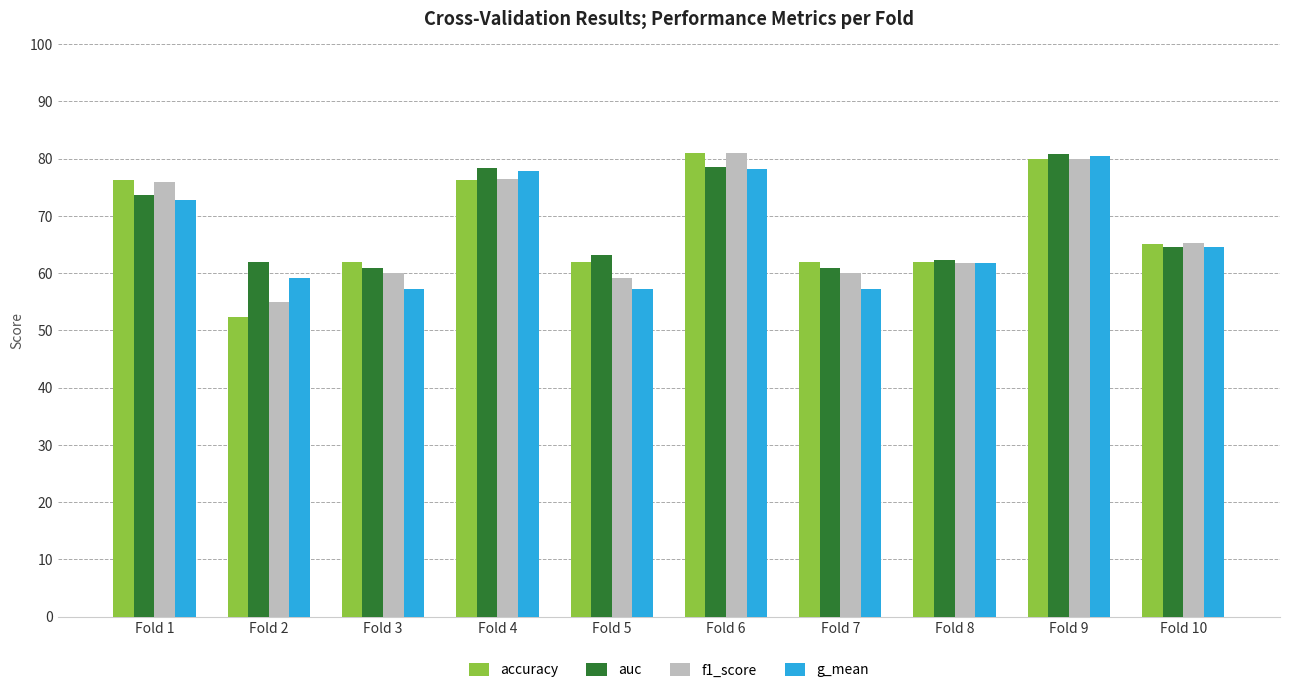

Reading left to right, list all the values displayed in this chart.

accuracy: 0.8	0.5	0.6	0.8	0.6	0.8	0.6	0.6	0.8	0.7
auc: 0.7	0.6	0.6	0.8	0.6	0.8	0.6	0.6	0.8	0.6
f1_score: 0.8	0.6	0.6	0.8	0.6	0.8	0.6	0.6	0.8	0.7
g_mean: 0.7	0.6	0.6	0.8	0.6	0.8	0.6	0.6	0.8	0.6